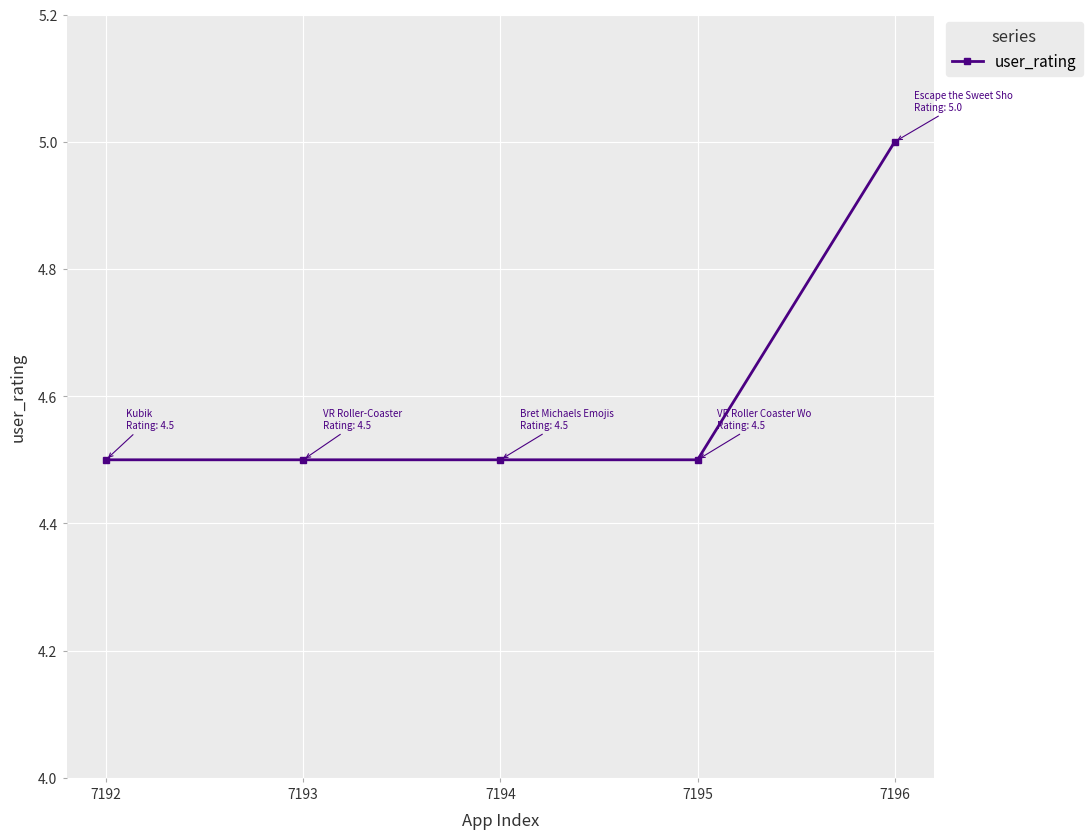

Is it true that the value at 7192 is 4.5?

True